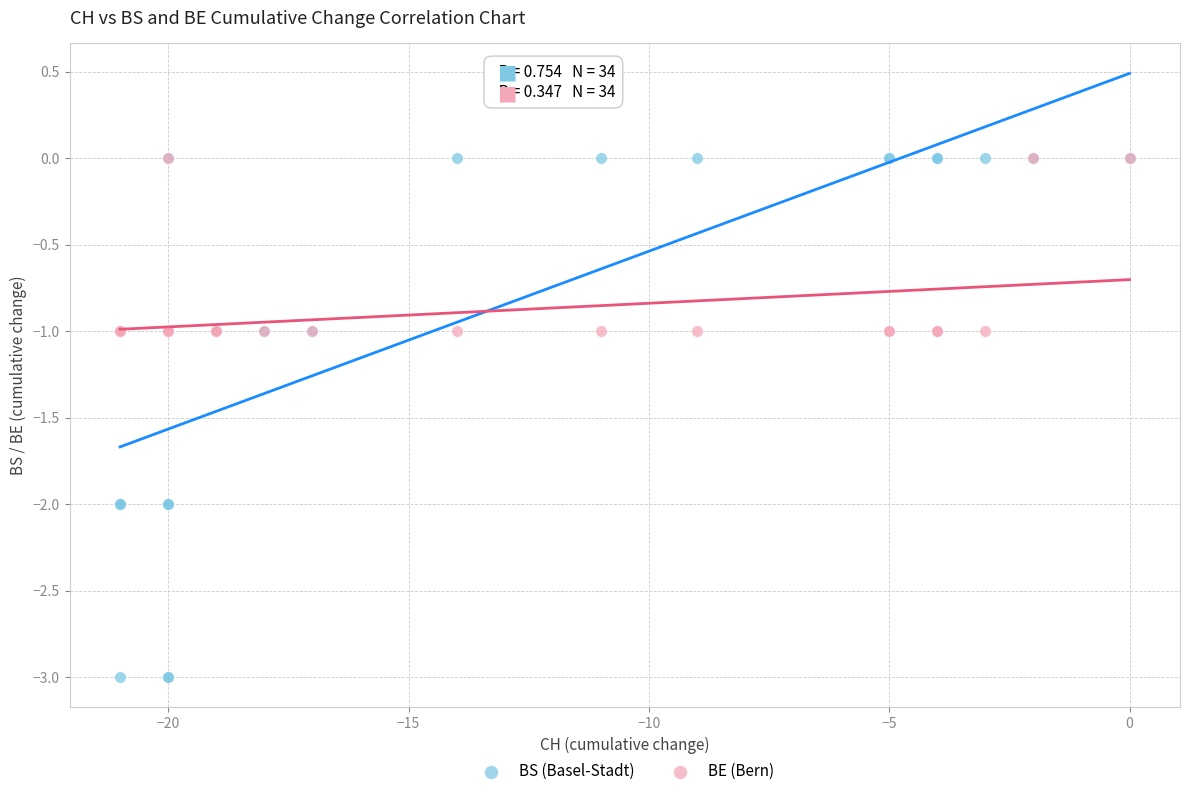

What are all the series names shown in the legend?

BS (Basel-Stadt), BE (Bern)